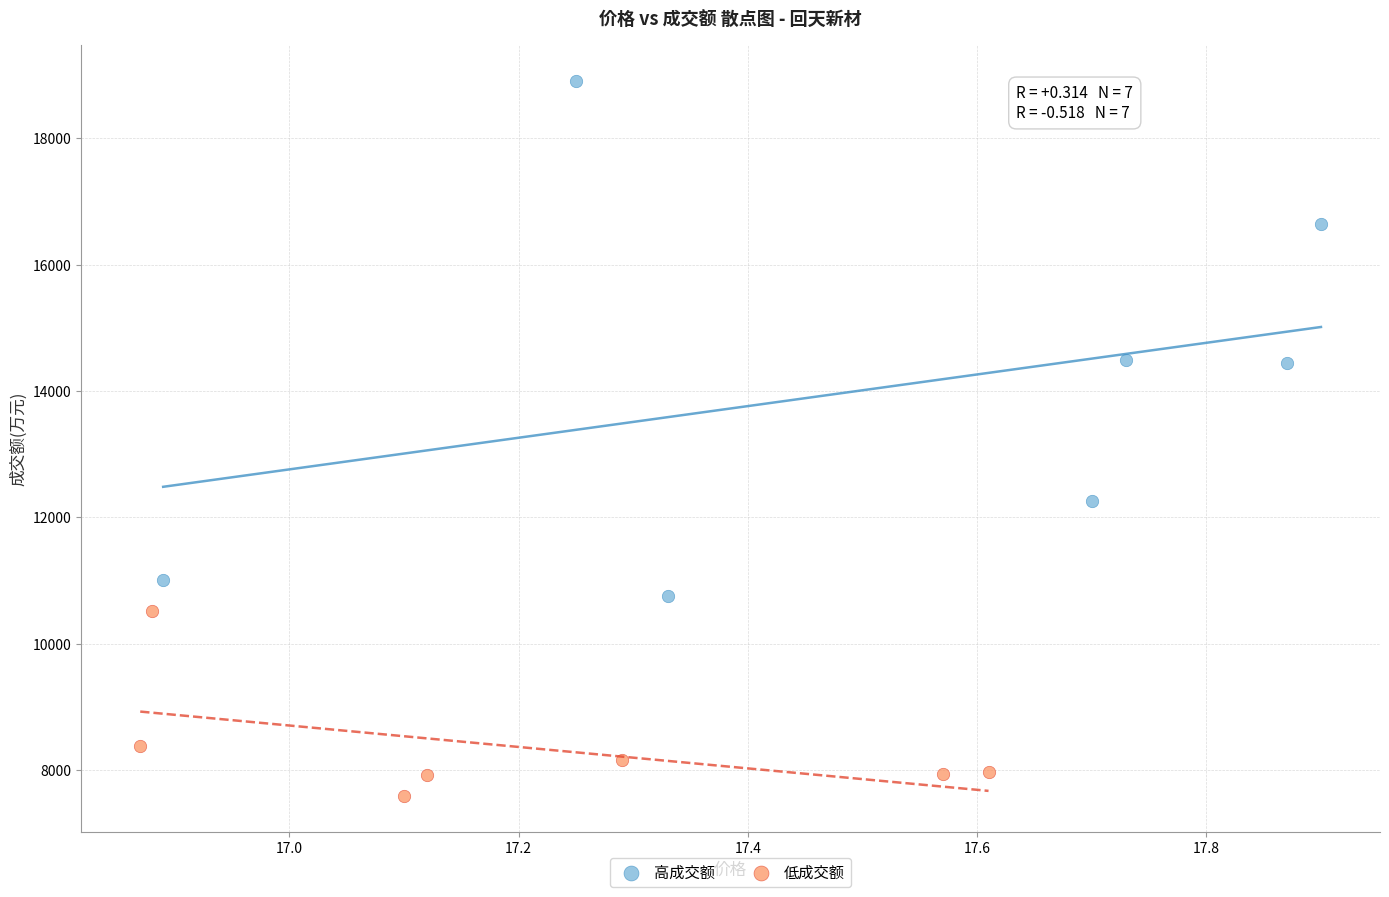

Which series has the widest spread of Y values?

高成交额